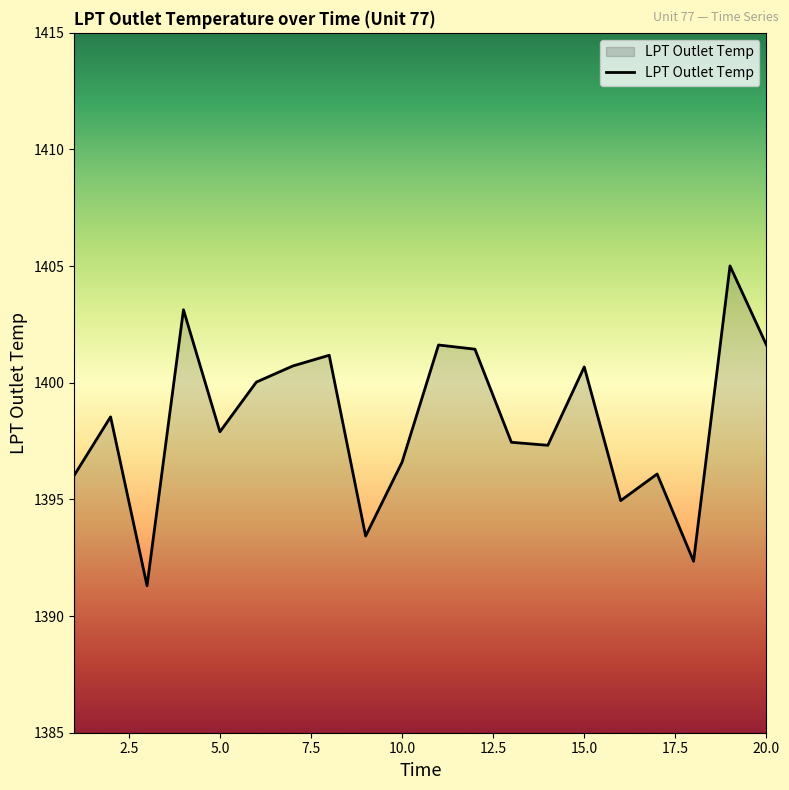

True or false: there are more than 0 points higher than both neighbors.

True